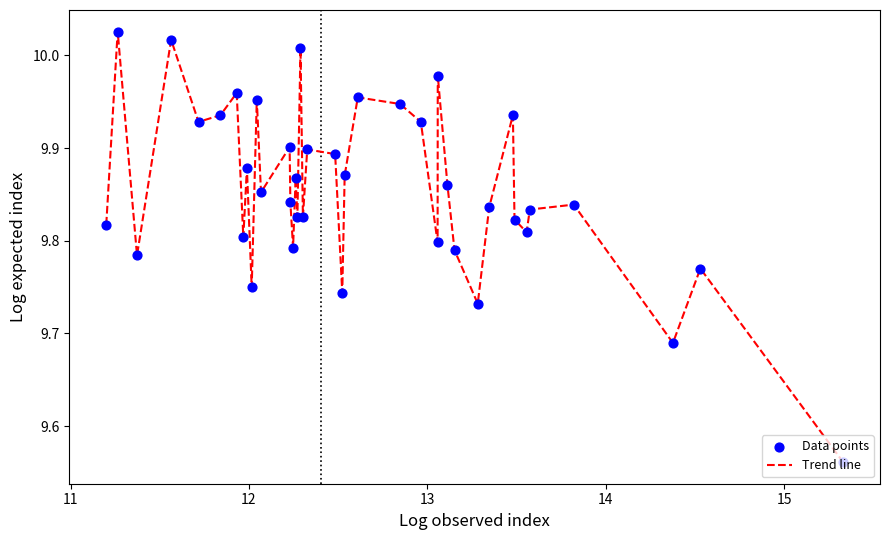

What is the difference between the maximum and minimum values?

0.5